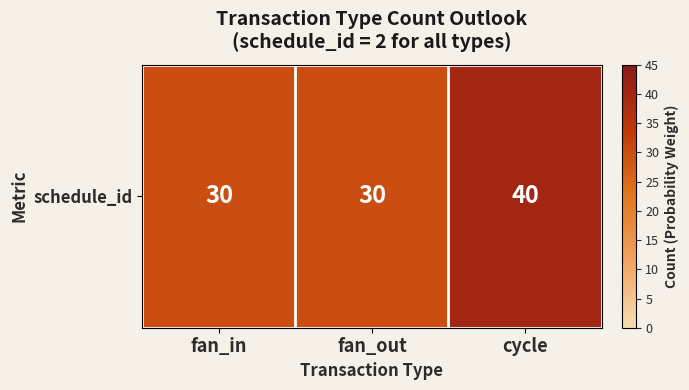

Reading left to right, transcribe all the data shown in this chart.

30	30	40